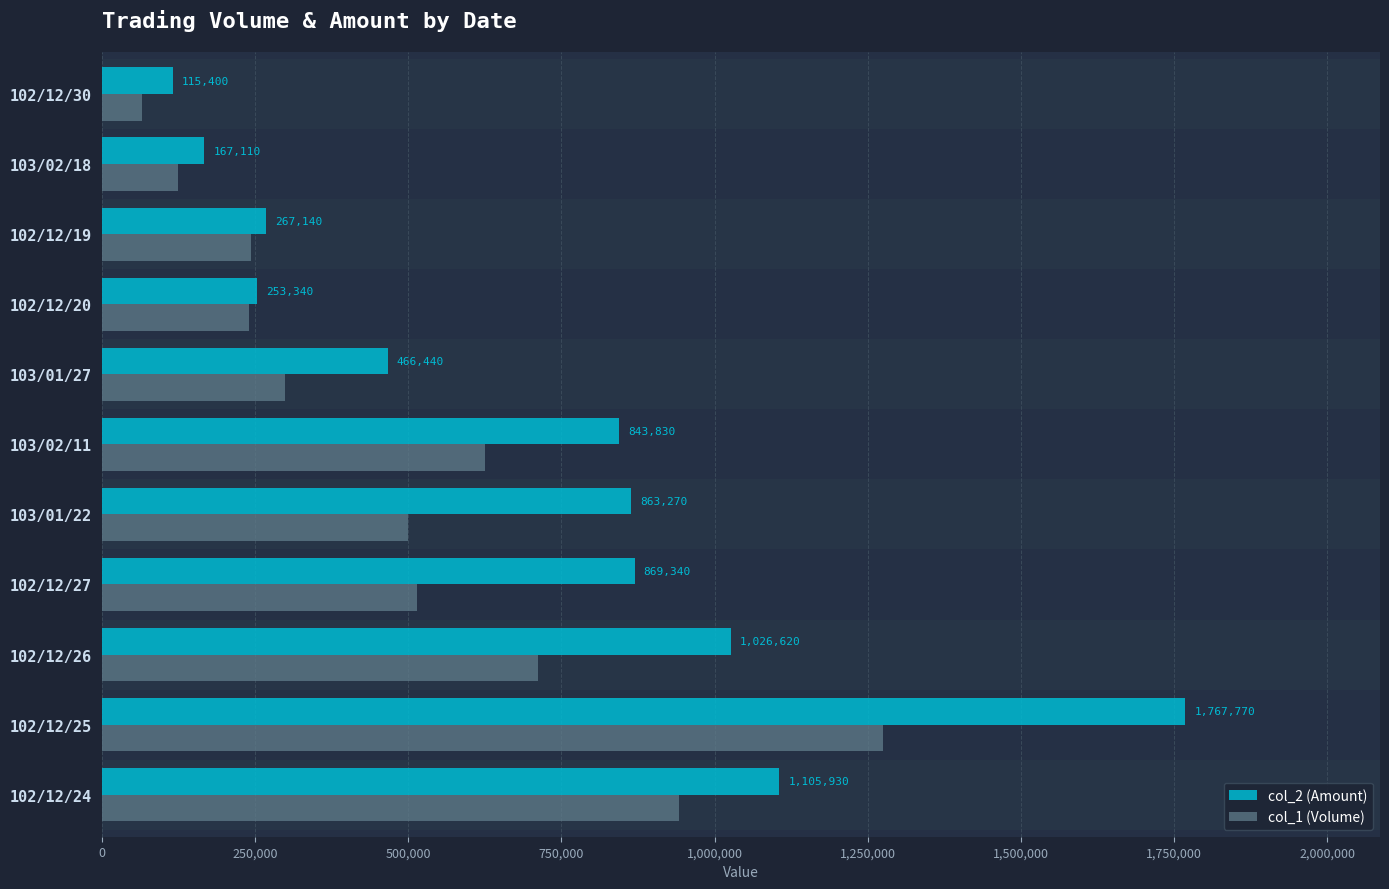

Rank the series by their average value, from highest to lowest.

col_2 (Amount), col_1 (Volume)